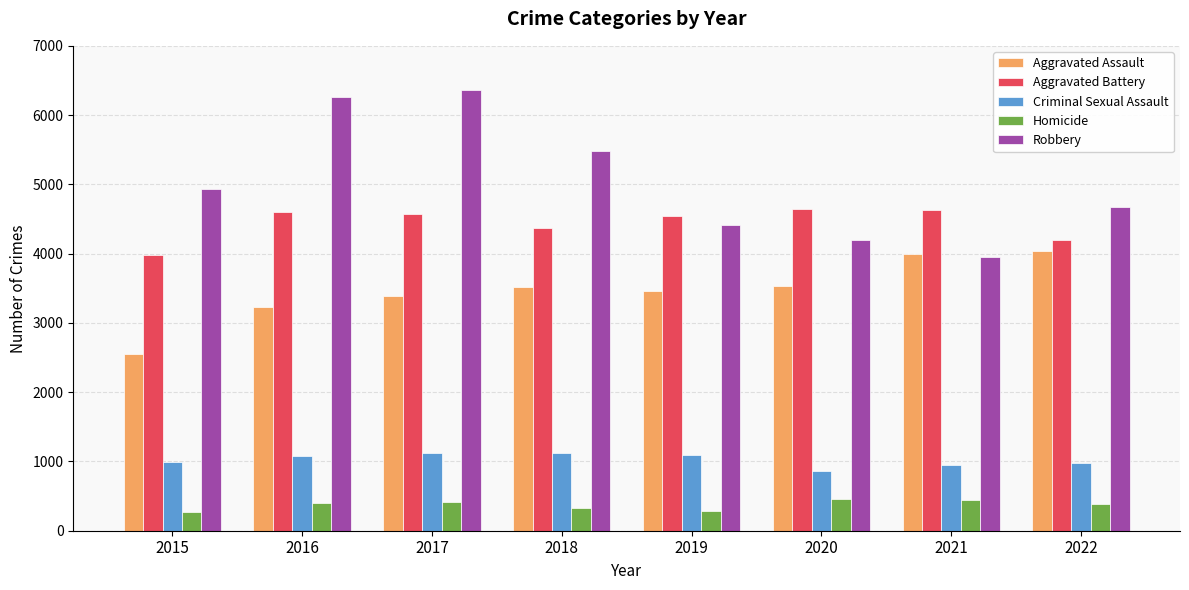

What is the lowest value of the Aggravated Assault series?

2554